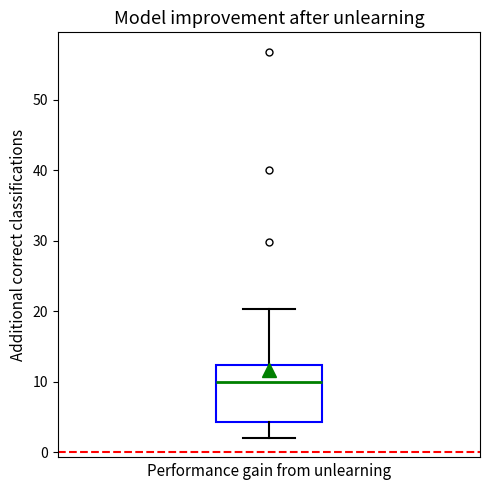

Transcribe this box plot: give where the median line is, the range the box spans, and where the two whiskers end, as read against the y-axis. The values are not printed on the chart, so give them approximately, as read against the axis.

median 10, box 4 to 12, whiskers 2 to 20